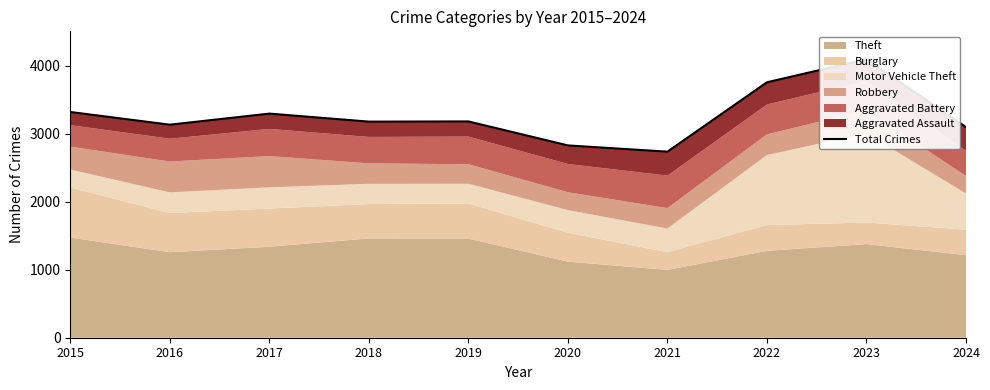

Does the chart have visible grid lines?

No